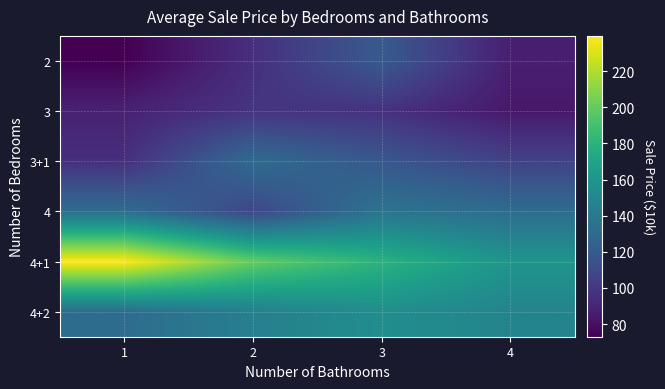

Reading left to right, transcribe all the data shown in this chart.

2: 1=73.0	2=95.5	3=120.0	4=87.0
3: 1=88.5	2=98.5	3=97.0	4=84.0
3+1: 1=95.5	2=131.5	3=118.5	4=106.0
4: 1=132.5	2=108.5	3=137.0	4=132.0
4+1: 1=239.5	2=200.0	3=180.0	4=160.0
4+2: 1=132.0	2=145.0	3=155.0	4=148.0